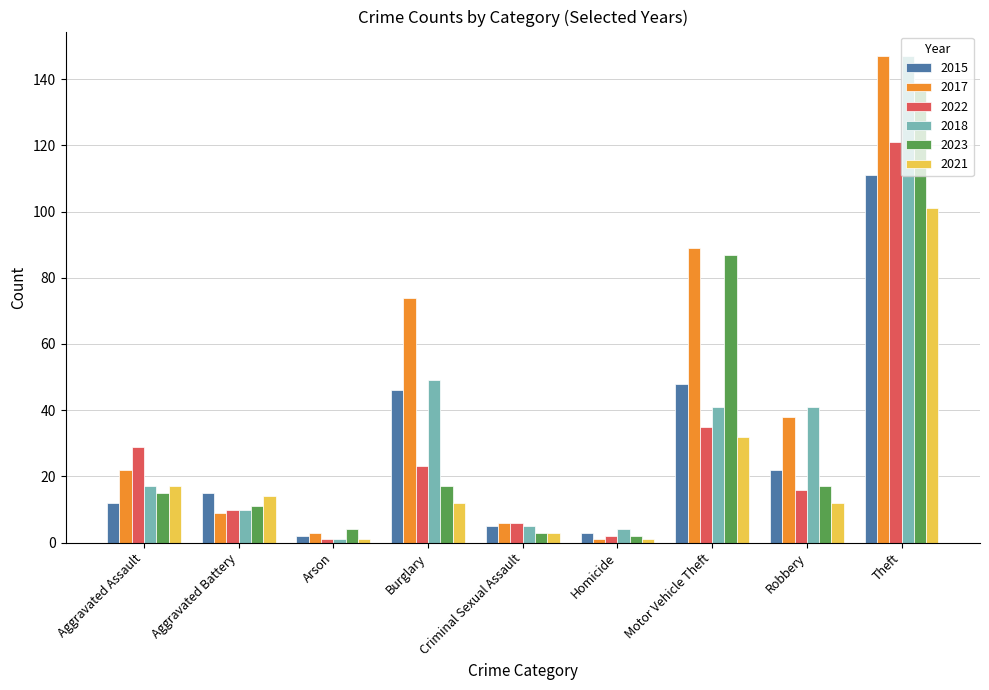

At which category is the sum across all series the highest?

Theft